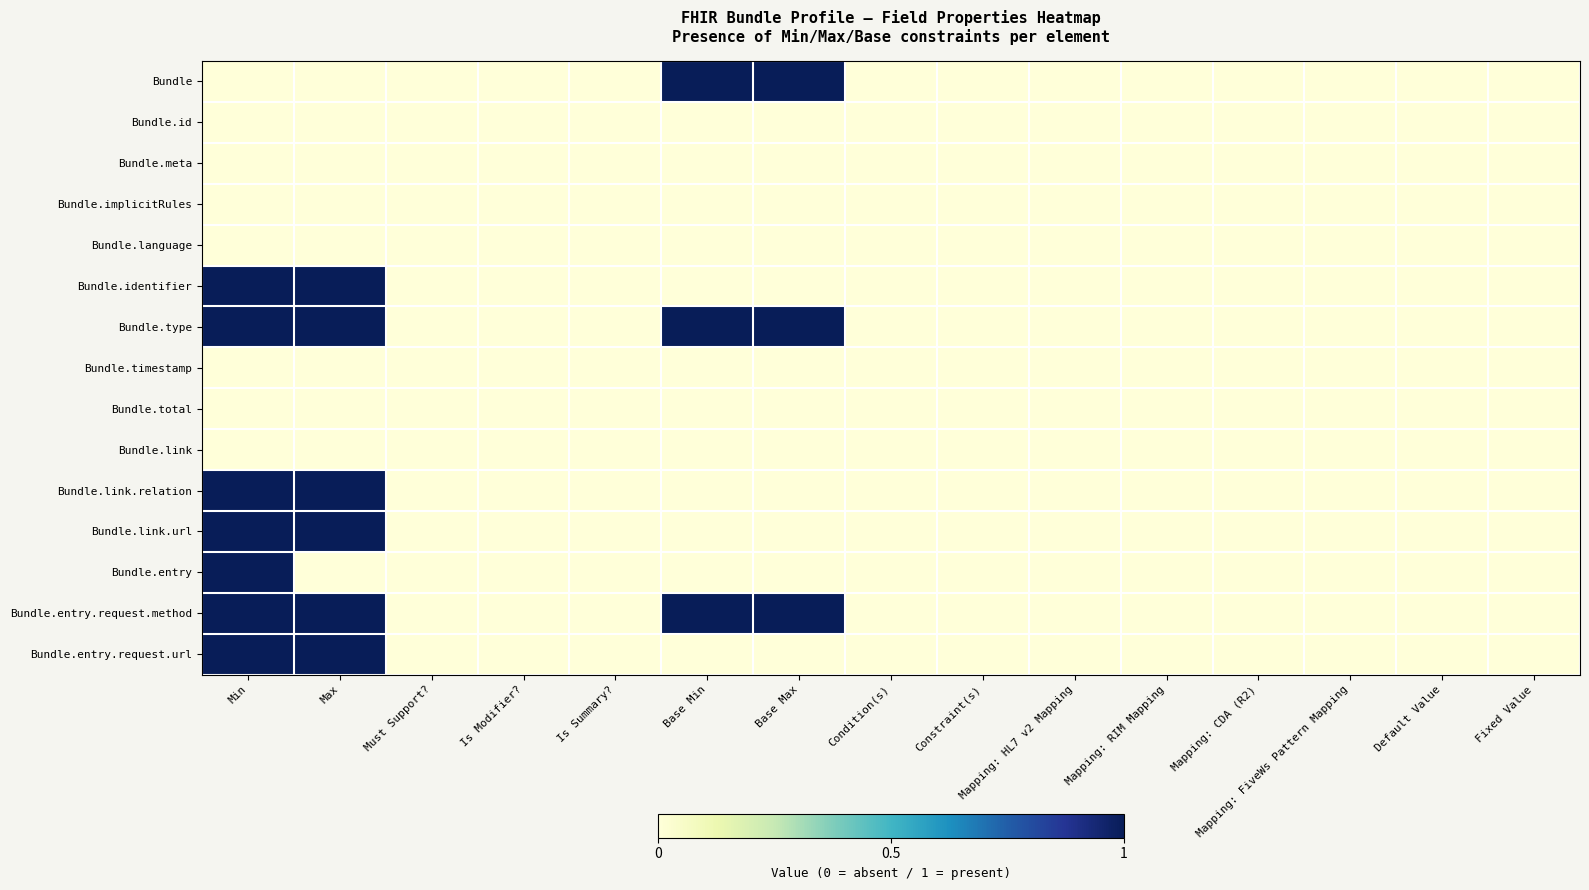

Rank the series by their maximum value, from lowest to highest.

Bundle.id, Bundle.meta, Bundle.implicitRules, Bundle.language, Bundle.timestamp, Bundle.total, Bundle.link, Bundle, Bundle.identifier, Bundle.type, Bundle.link.relation, Bundle.link.url, Bundle.entry, Bundle.entry.request.method, Bundle.entry.request.url